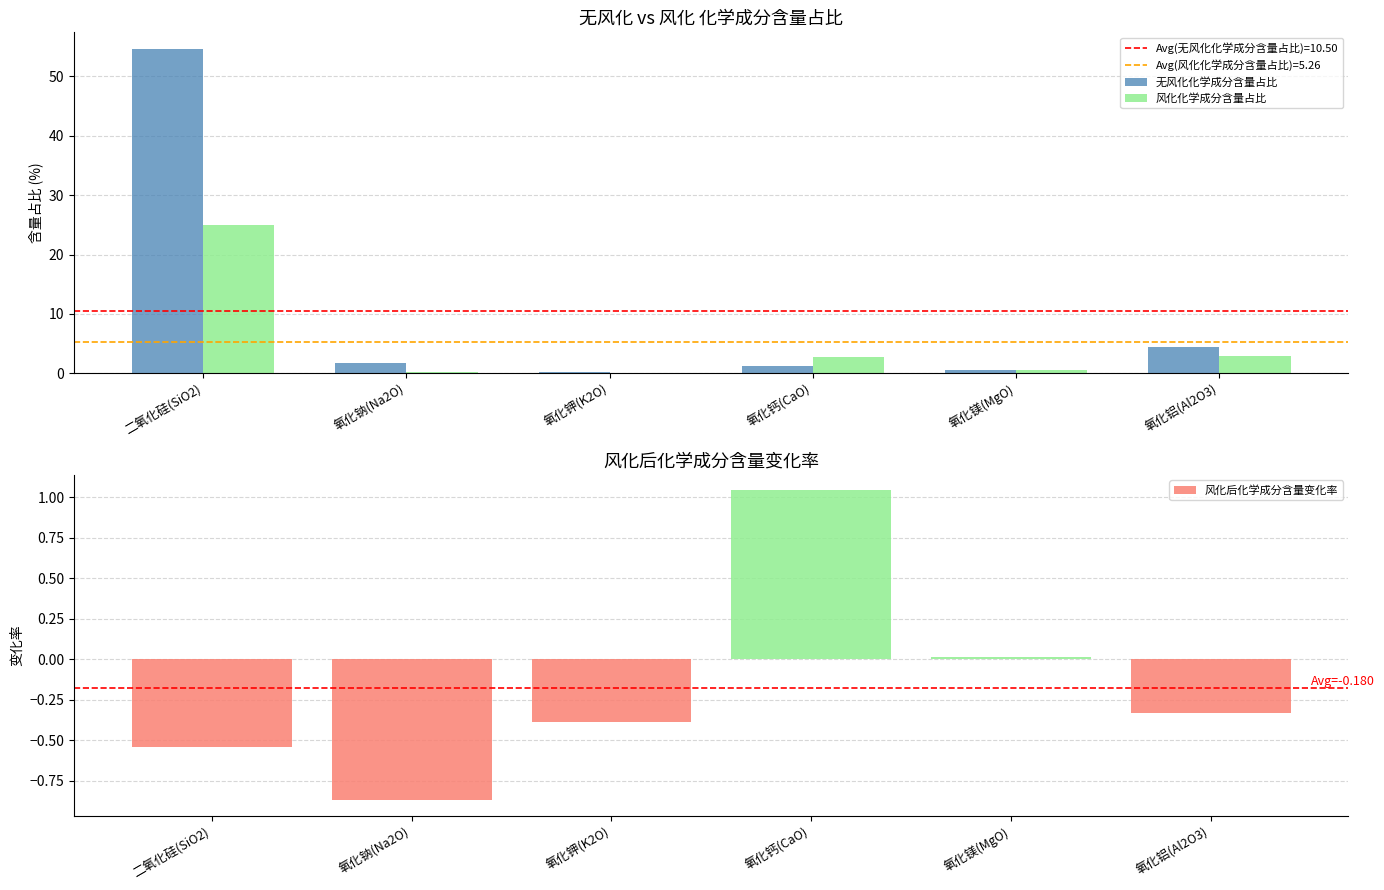

Rank the series by their maximum value, from highest to lowest.

无风化化学成分含量占比, 风化化学成分含量占比, 风化后化学成分含量变化率